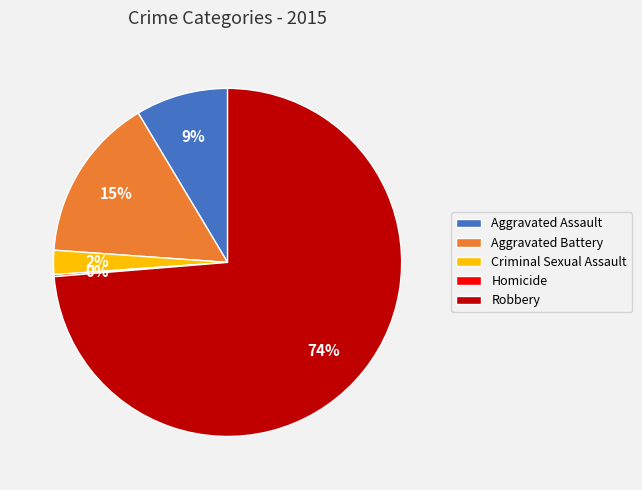

Which has a higher value, Aggravated Battery or Criminal Sexual Assault?

Aggravated Battery